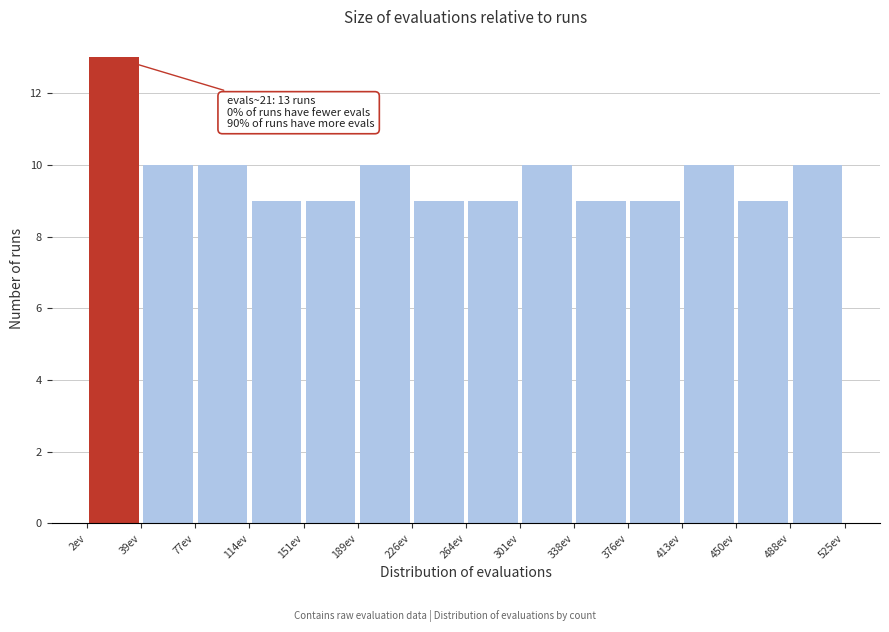

Over which range of the x-axis is the bar tallest?

0 to 40